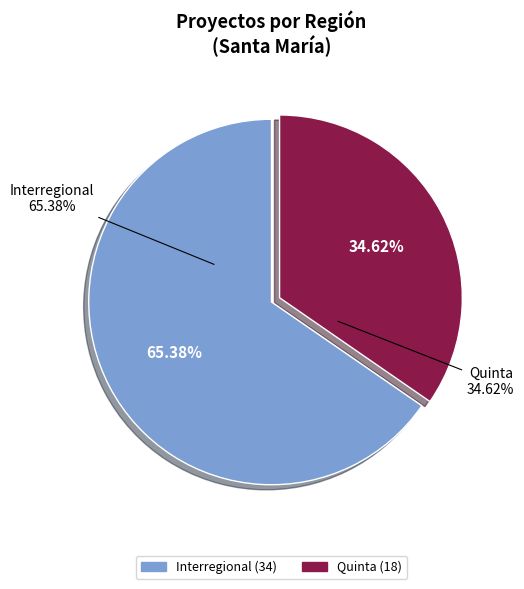

Which slice is the smallest?

Quinta